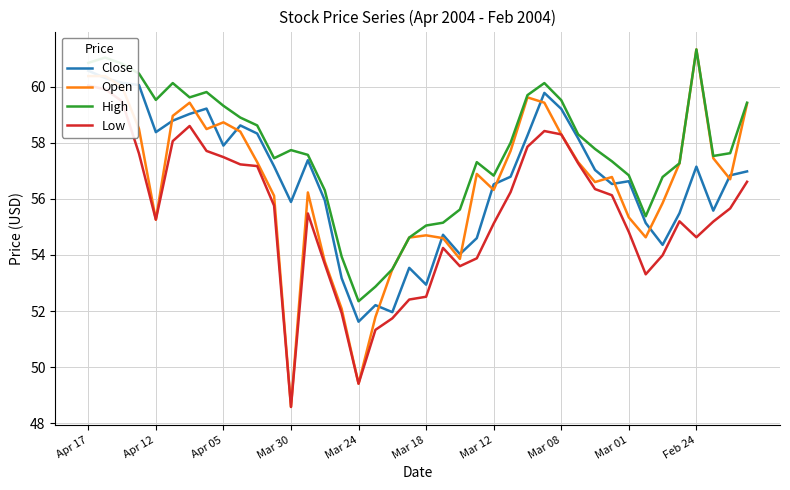

What position from the left is 35?

36